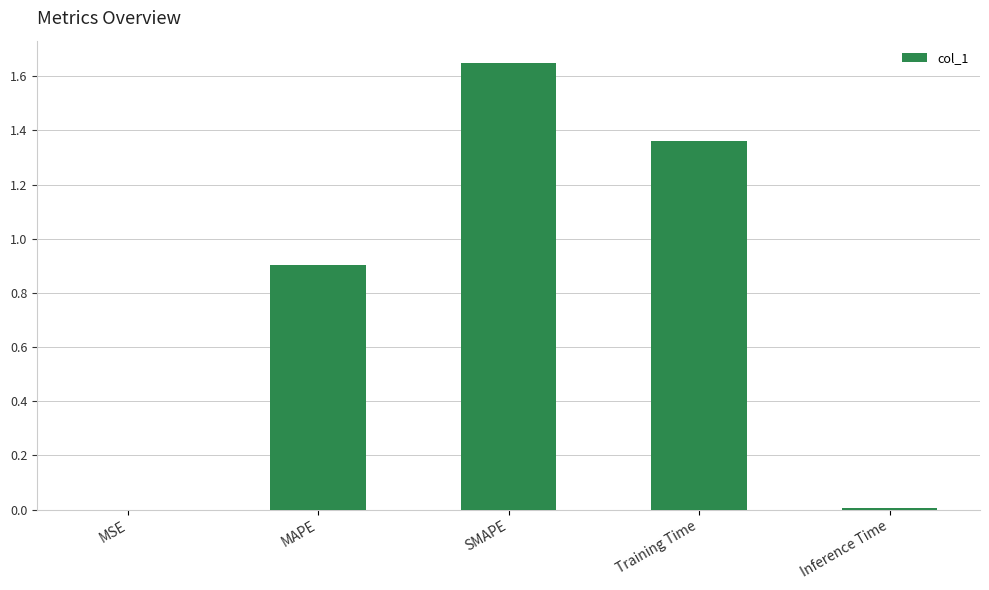

Does the chart contain stacked bars?

No